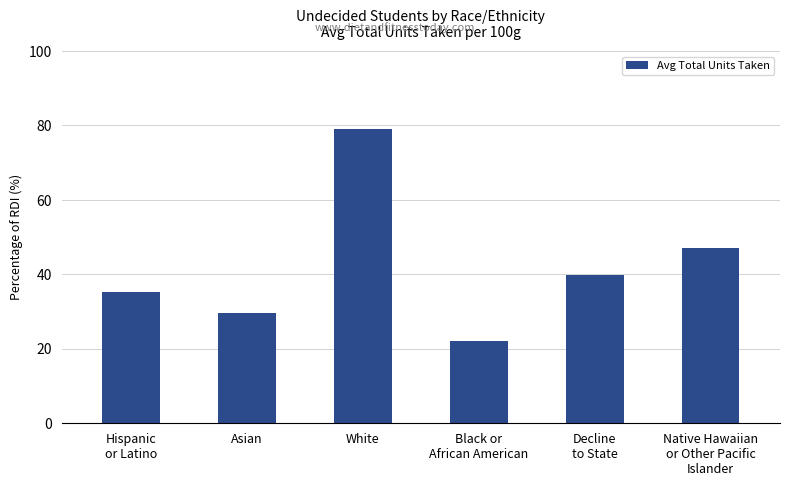

Rank the categories by value from lowest to highest.

Black or
African American, Asian, Hispanic
or Latino, Decline
to State, Native Hawaiian
or Other Pacific
Islander, White